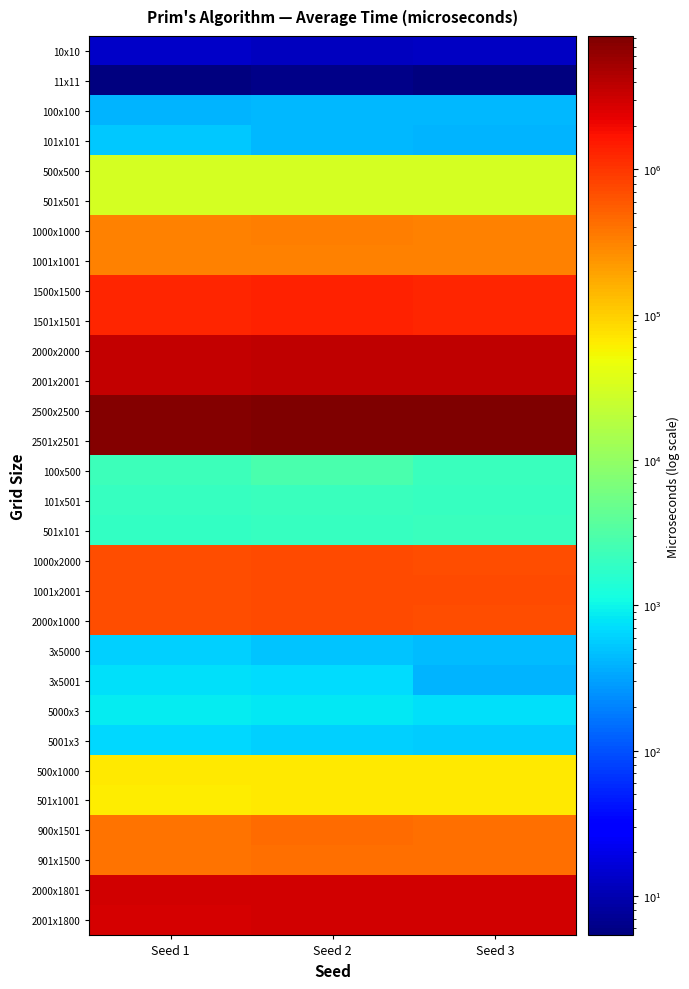

Reading left to right, transcribe all the data shown in this chart.

10x10: Seed 1=13.3	Seed 2=12.2	Seed 3=12.5
11x11: Seed 1=5.4	Seed 2=6.2	Seed 3=5.6
100x100: Seed 1=410.7	Seed 2=434.1	Seed 3=415.9
101x101: Seed 1=536.5	Seed 2=421.0	Seed 3=399.2
500x500: Seed 1=30389.6	Seed 2=31440.3	Seed 3=30440.5
501x501: Seed 1=30008.8	Seed 2=31069.6	Seed 3=30307.7
1000x1000: Seed 1=314835.3	Seed 2=330230.2	Seed 3=324344.3
1001x1001: Seed 1=314372.8	Seed 2=322160.2	Seed 3=315974.2
1500x1500: Seed 1=1269334.1	Seed 2=1338327.2	Seed 3=1315046.1
1501x1501: Seed 1=1273781.3	Seed 2=1356478.6	Seed 3=1305813.2
2000x2000: Seed 1=3491480.9	Seed 2=3672379.2	Seed 3=3629278.0
2001x2001: Seed 1=3478756.7	Seed 2=3632226.5	Seed 3=3626638.8
2500x2500: Seed 1=7611667.8	Seed 2=8115394.0	Seed 3=8165755.7
2501x2501: Seed 1=7714042.7	Seed 2=8288384.5	Seed 3=8167029.3
100x500: Seed 1=2270.7	Seed 2=2745.6	Seed 3=2113.4
101x501: Seed 1=2016.7	Seed 2=2079.2	Seed 3=2042.4
501x101: Seed 1=1912.5	Seed 2=1988.8	Seed 3=2124.9
1000x2000: Seed 1=694459.0	Seed 2=735809.2	Seed 3=707154.6
1001x2001: Seed 1=689198.4	Seed 2=722525.2	Seed 3=715796.9
2000x1000: Seed 1=705451.3	Seed 2=731094.4	Seed 3=713062.3
3x5000: Seed 1=583.1	Seed 2=499.7	Seed 3=439.7
3x5001: Seed 1=742.6	Seed 2=693.6	Seed 3=407.3
5000x3: Seed 1=884.2	Seed 2=825.4	Seed 3=752.5
5001x3: Seed 1=646.3	Seed 2=588.3	Seed 3=567.9
500x1000: Seed 1=66607.1	Seed 2=67796.2	Seed 3=67326.9
501x1001: Seed 1=64266.2	Seed 2=67887.4	Seed 3=67075.4
900x1501: Seed 1=408333.6	Seed 2=434175.8	Seed 3=418411.2
901x1500: Seed 1=407081.9	Seed 2=431800.7	Seed 3=421077.3
2000x1801: Seed 1=2883698.1	Seed 2=3021640.4	Seed 3=2899328.9
2001x1800: Seed 1=2852373.6	Seed 2=2981219.6	Seed 3=2895812.0